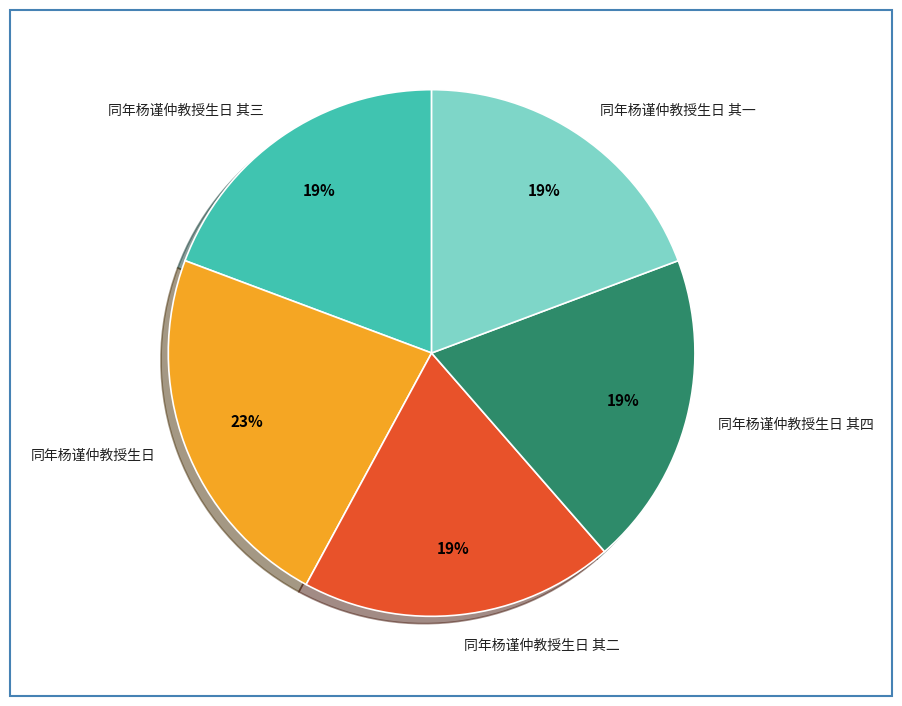

What is the ratio of the value at 同年杨谨仲教授生日 其一 to the value at 同年杨谨仲教授生日 其二?

1.0